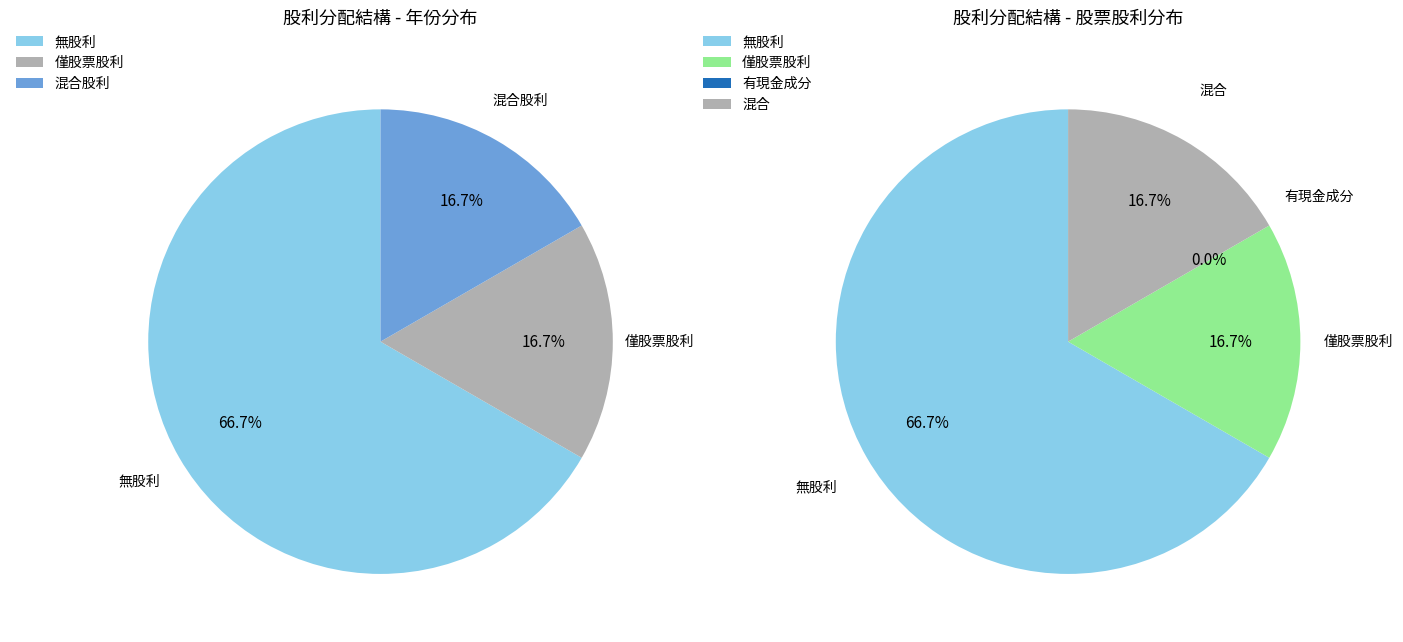

Does 2008 represent more than half of the total?

No